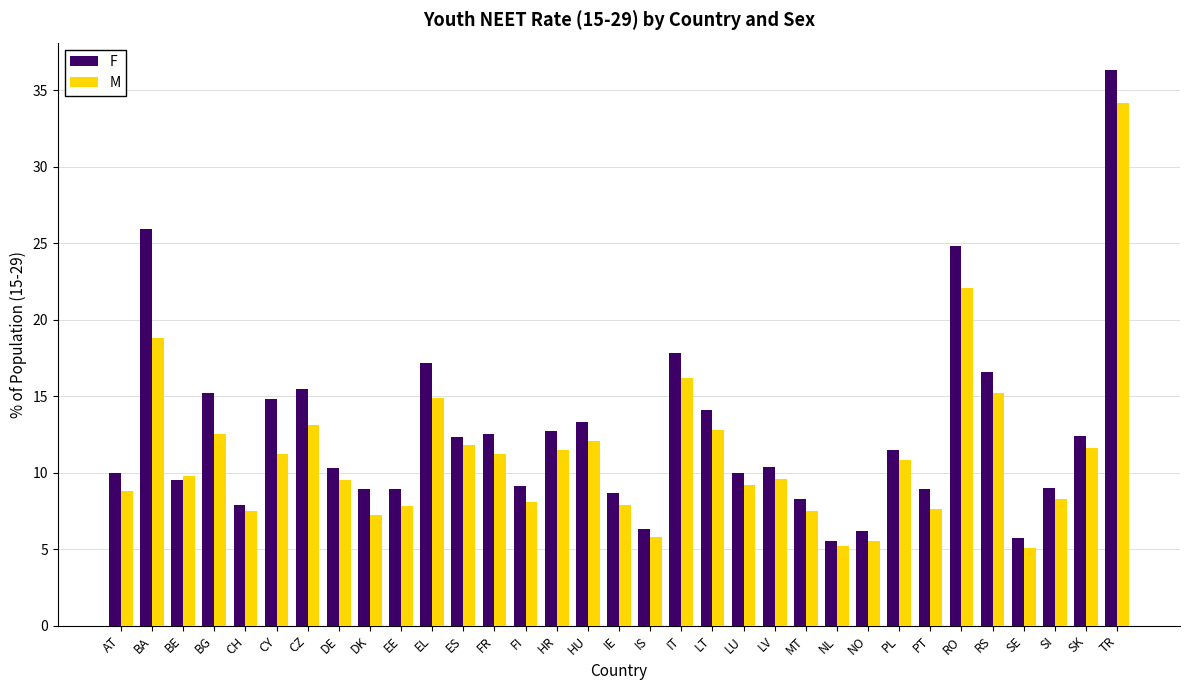

The M series shows 12.8 at PT. True or false?

False